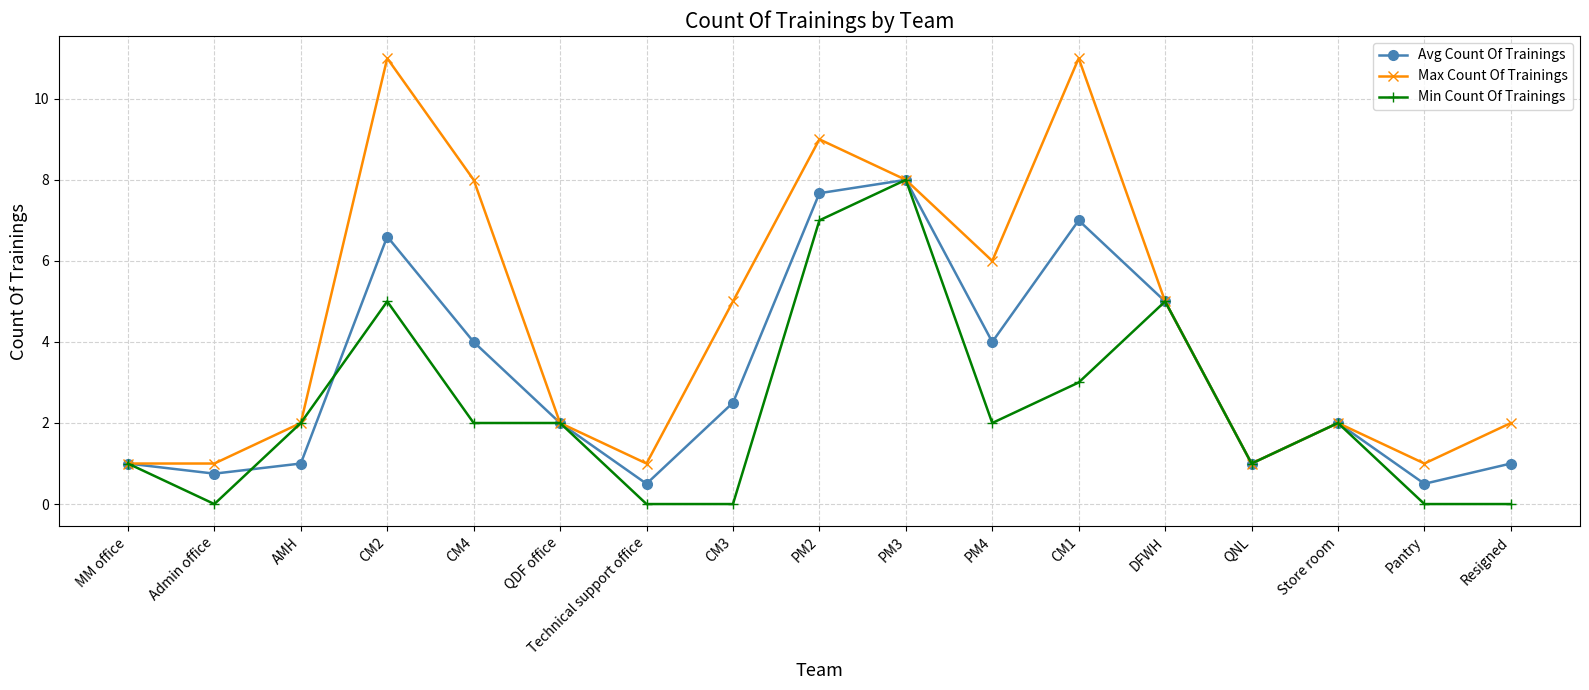

In Max Count Of Trainings, how many points are higher than both neighbors (excluding endpoints)?

4